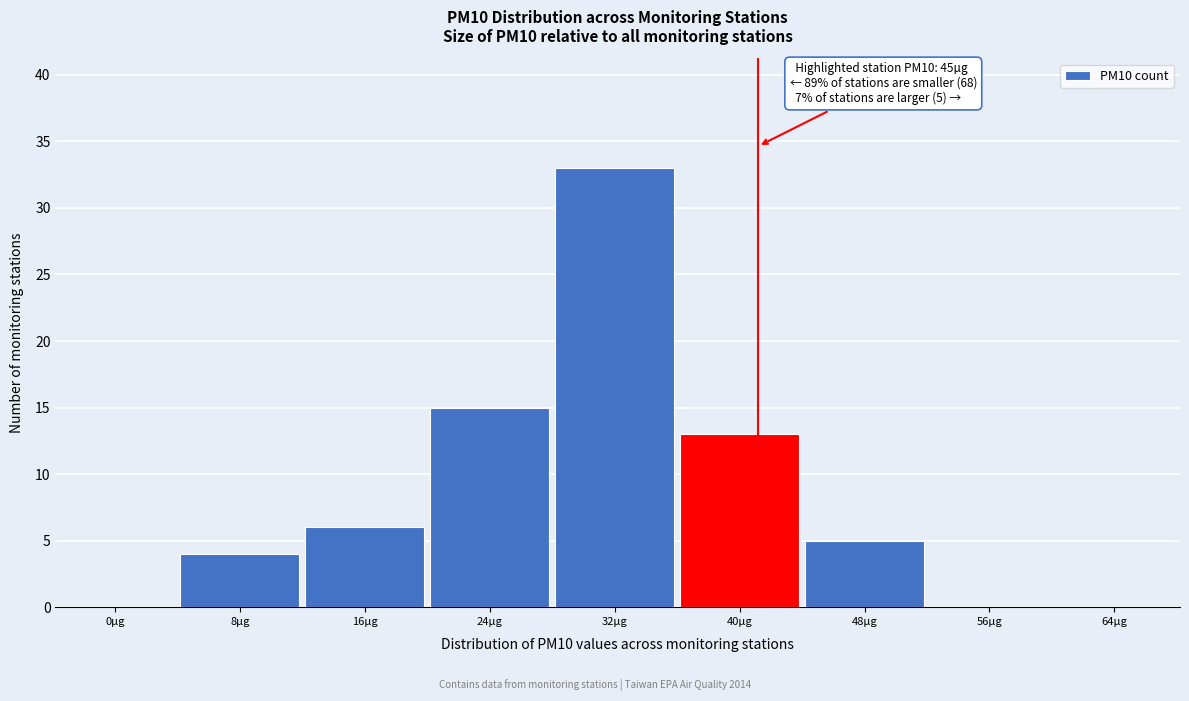

Reading left to right, list all the values displayed in this chart.

0µg=0	8µg=4	16µg=6	24µg=15	32µg=33	40µg=13	48µg=5	56µg=0	64µg=0